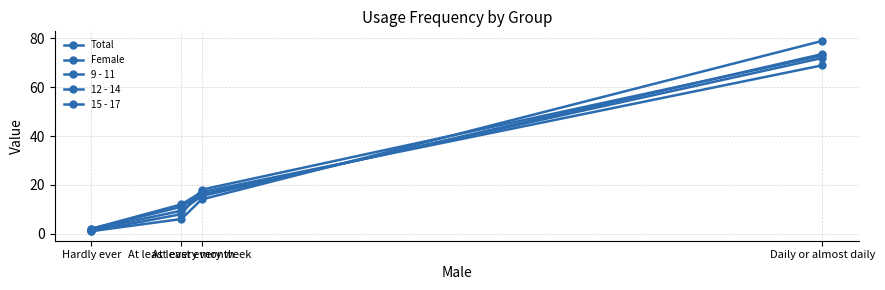

What is the difference between the highest and lowest values at Hardly ever?

1.0